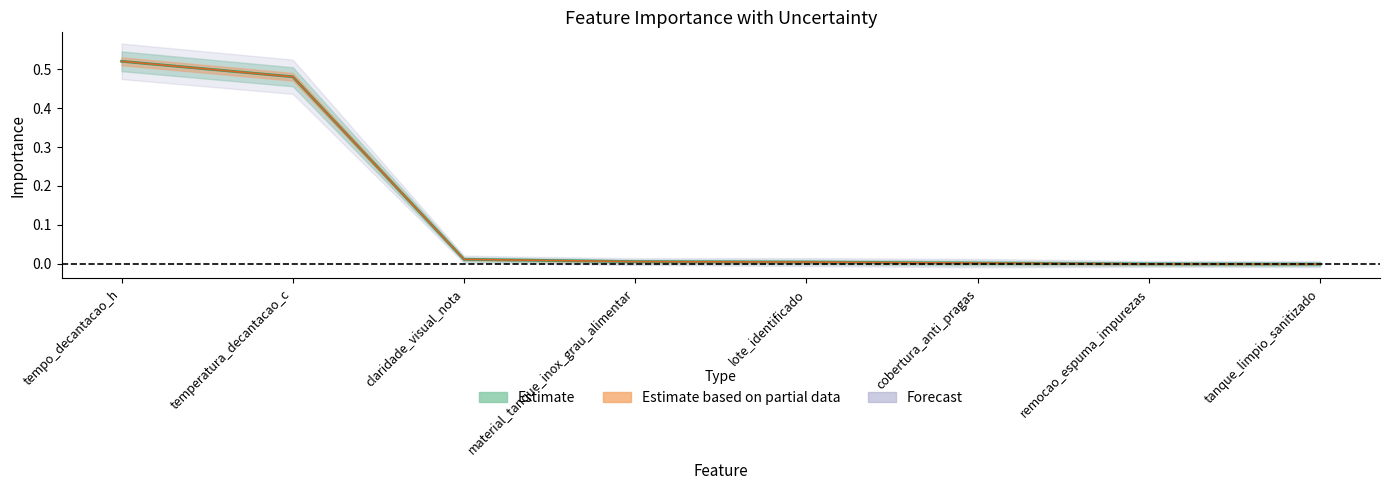

The value of importance_mean at cobertura_anti_pragas is 0.0. True or false?

False